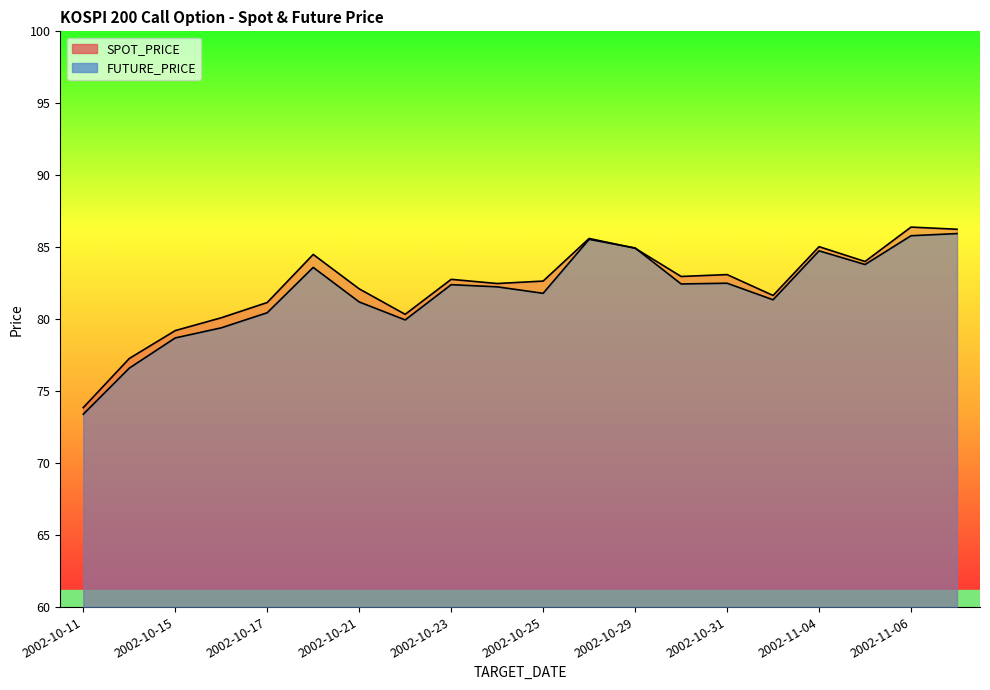

How many values in the FUTURE_PRICE series exceed 82?

11